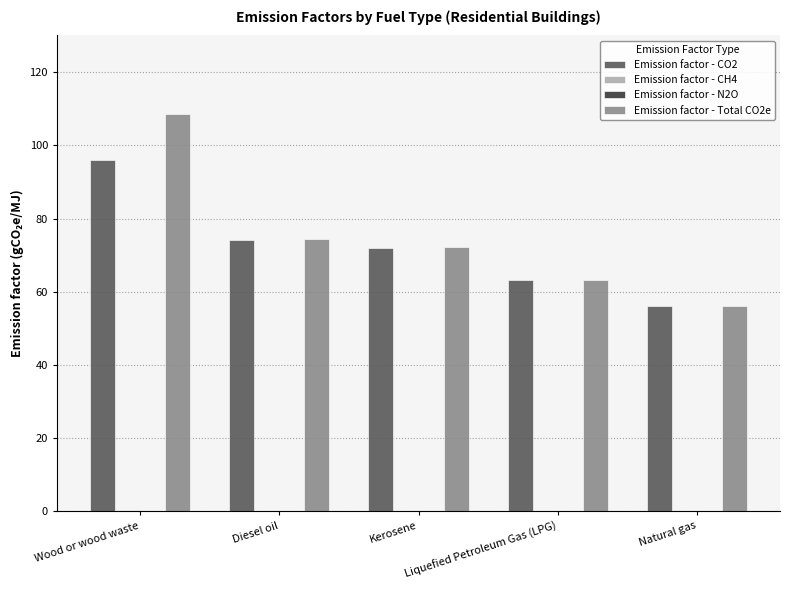

What is the greatest value displayed?

108.7